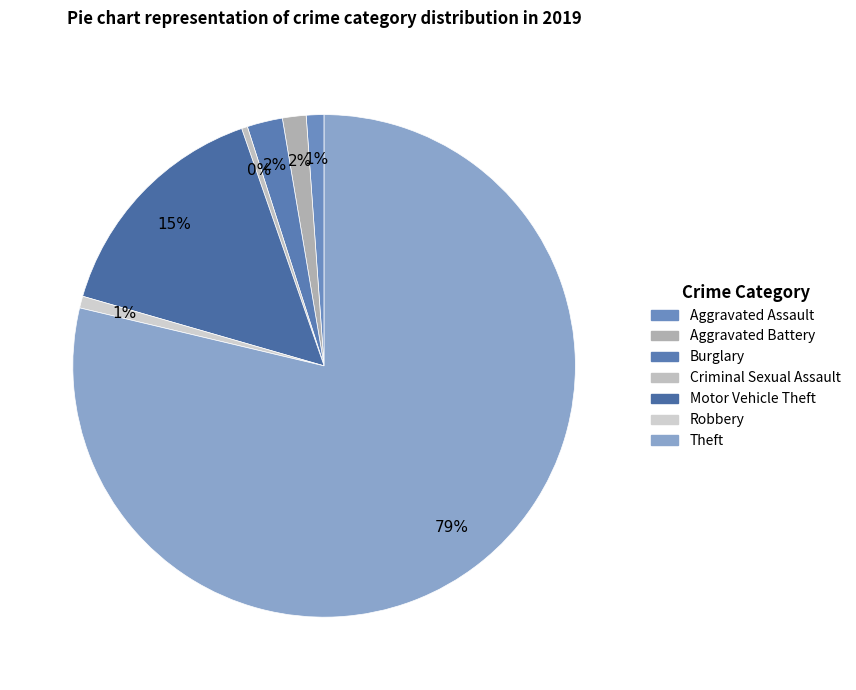

The Motor Vehicle Theft slice represents 28% of the pie. True or false?

False